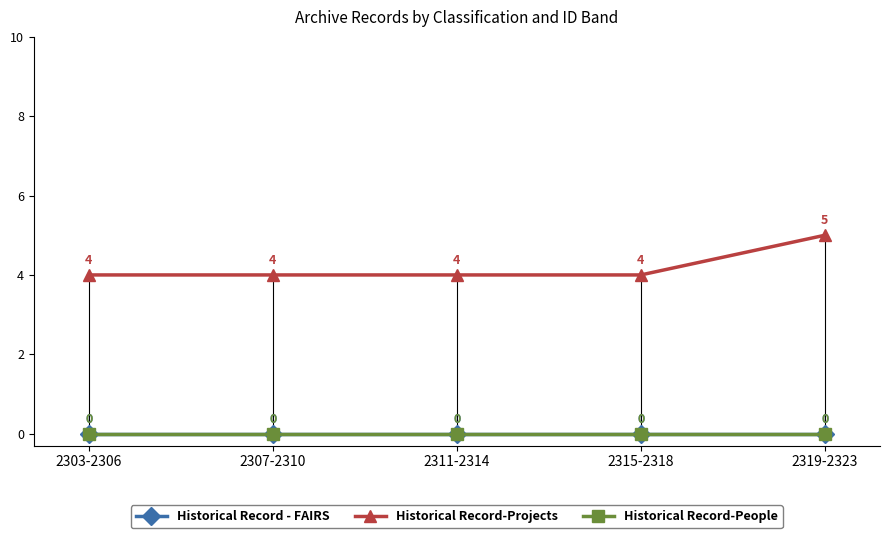

Between 2319-2323 and 2311-2314, which is larger?

2319-2323